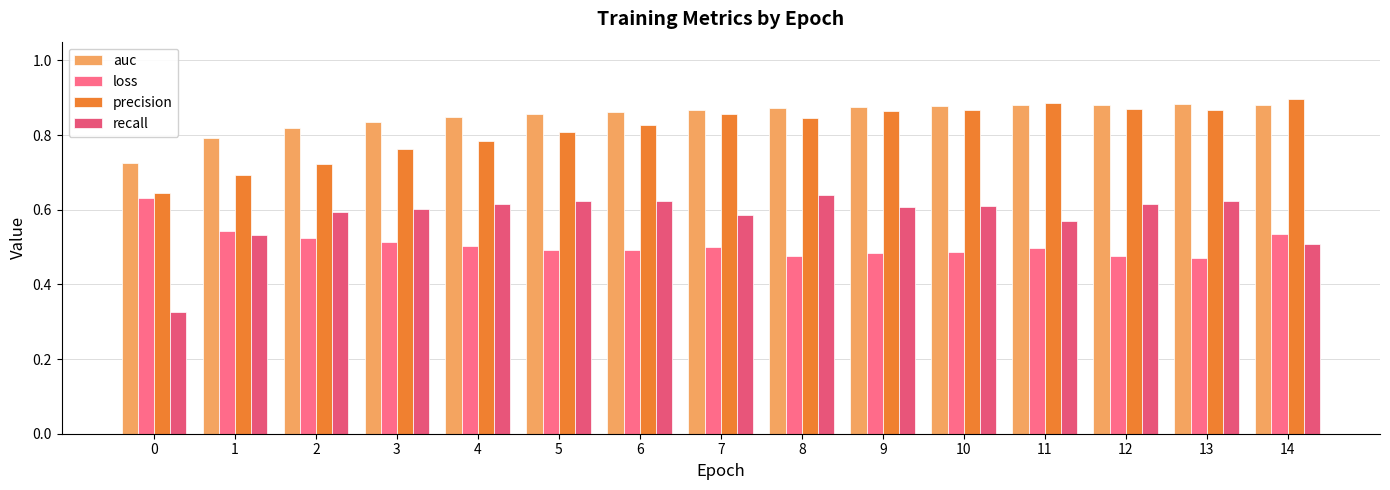

What is the approximate value of precision at 6?

0.8